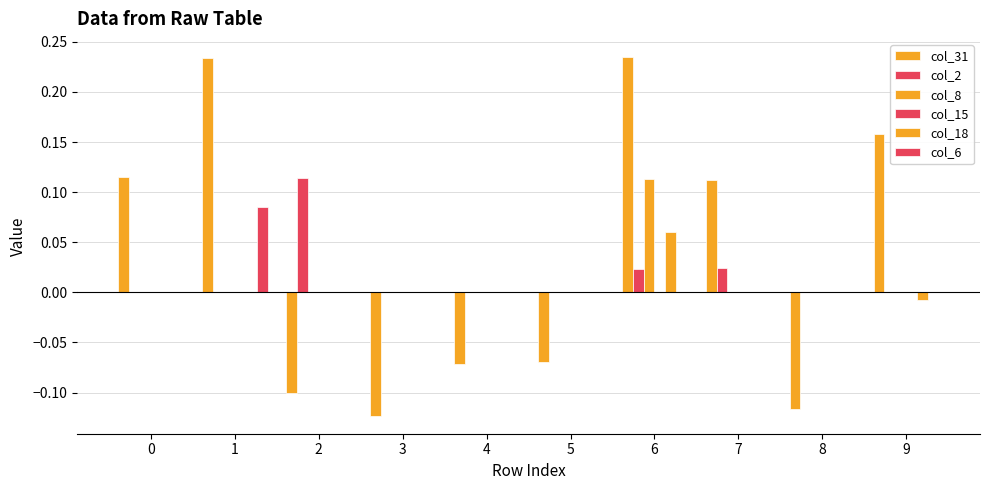

At which category is the sum across all series the highest?

6